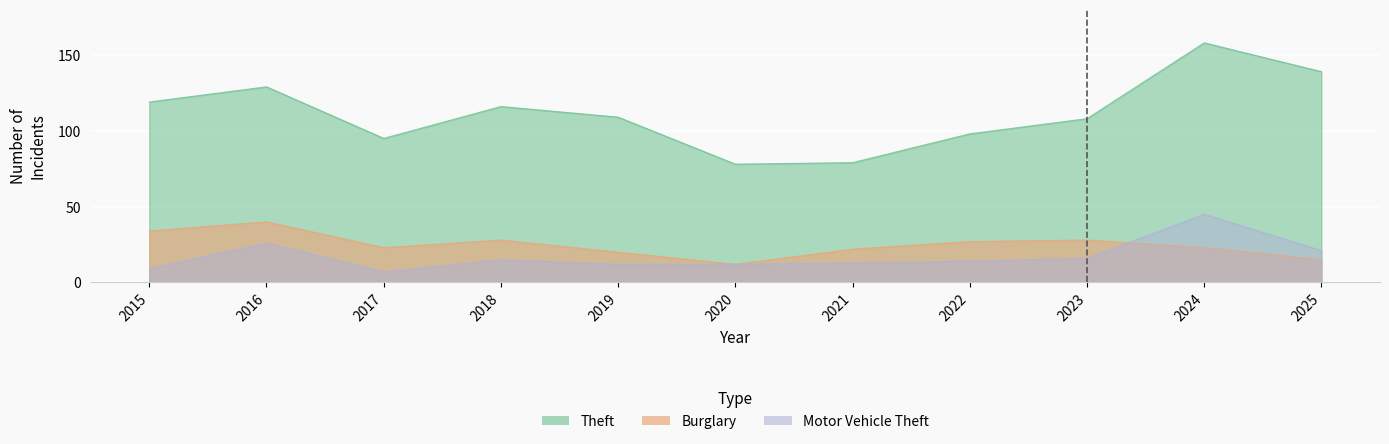

List the labels in order of Motor Vehicle Theft value, largest first.

2024, 2016, 2025, 2023, 2018, 2022, 2021, 2019, 2020, 2015, 2017